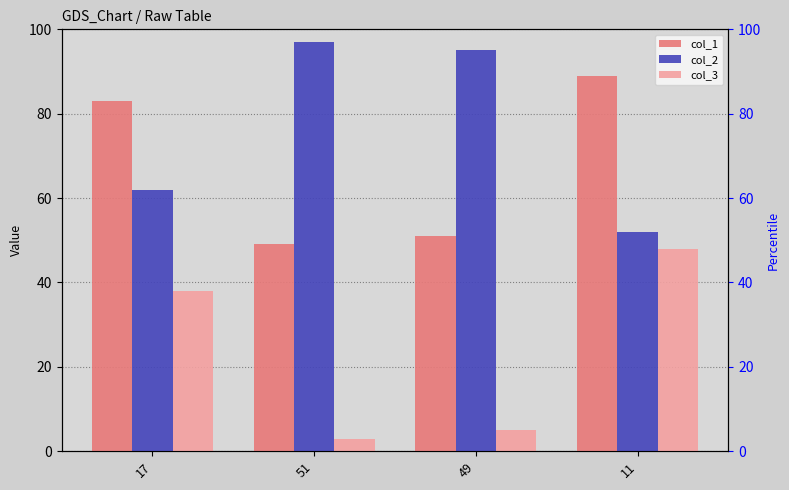

What is the highest value of the col_3 series?

48